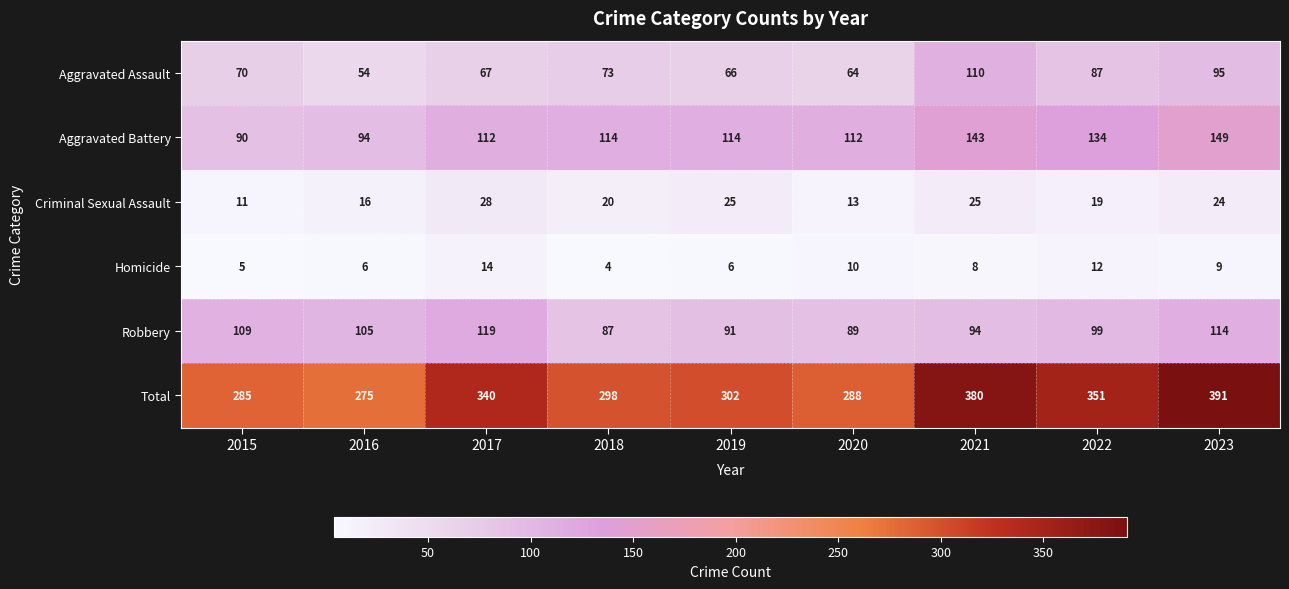

What is the maximum value for Homicide?

14